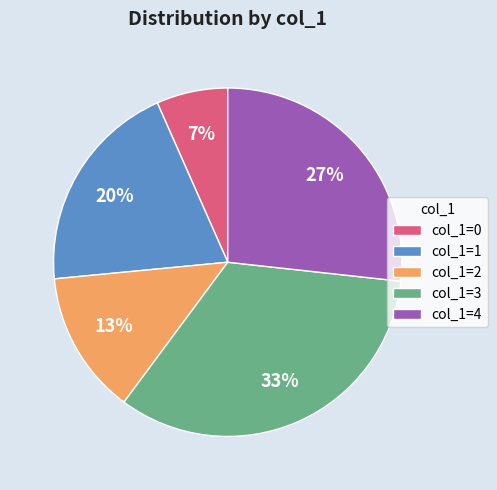

How many segments does this pie chart have?

5